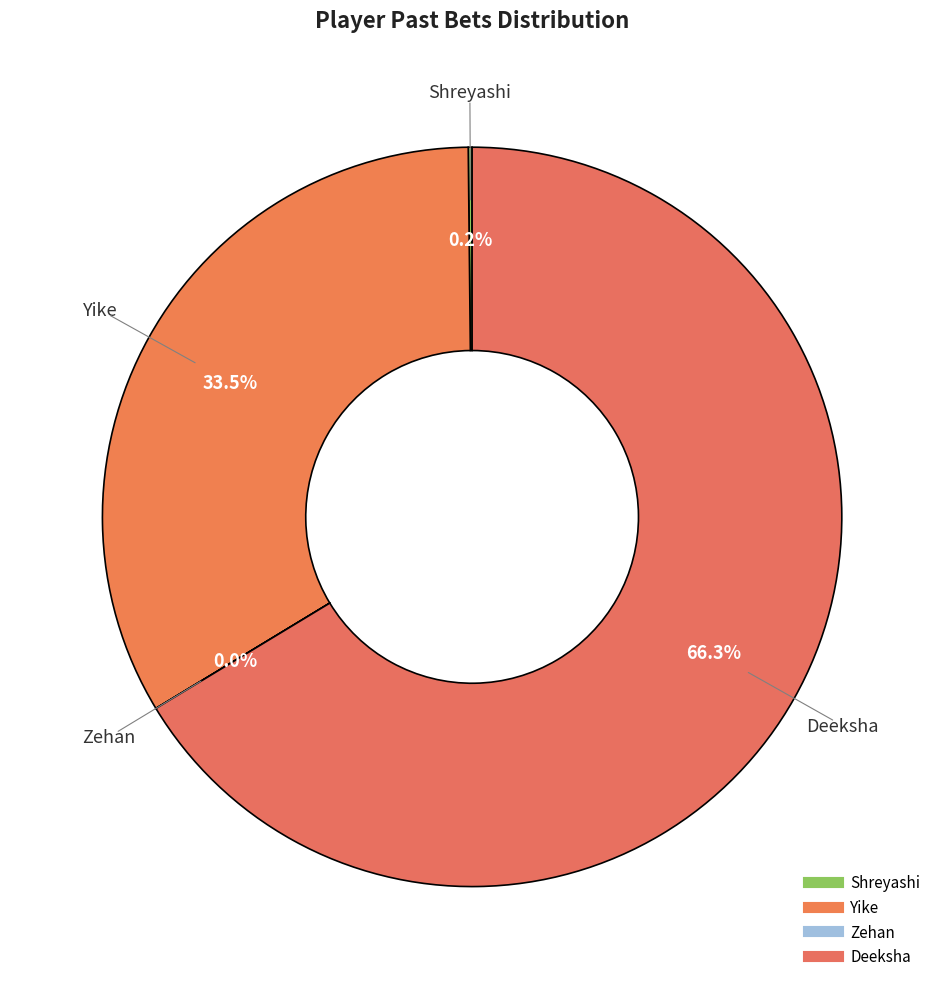

Count the number of slices in the pie.

4